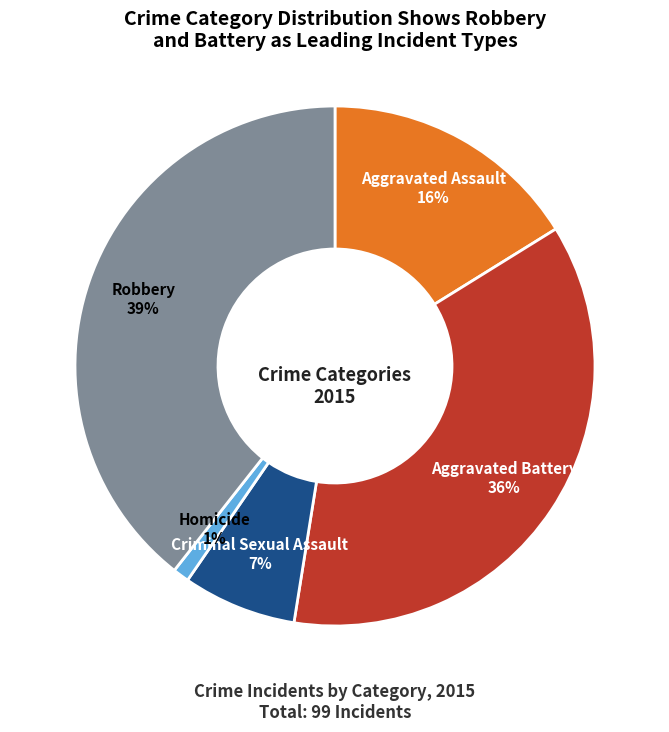

To the nearest percent, what is the difference between the largest and smallest slice percentages?

38%